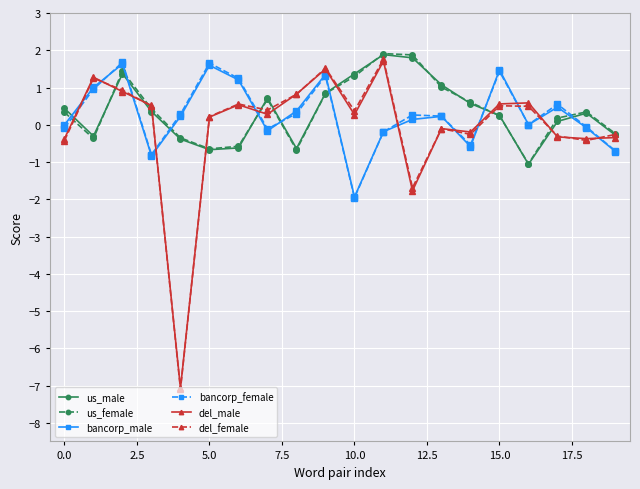

What is the maximum value shown in the chart?

1.9